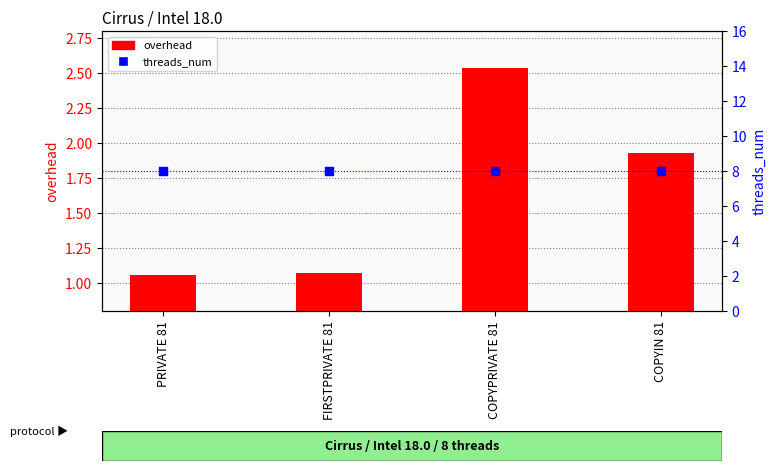

Which series contains the lowest Y value?

overhead